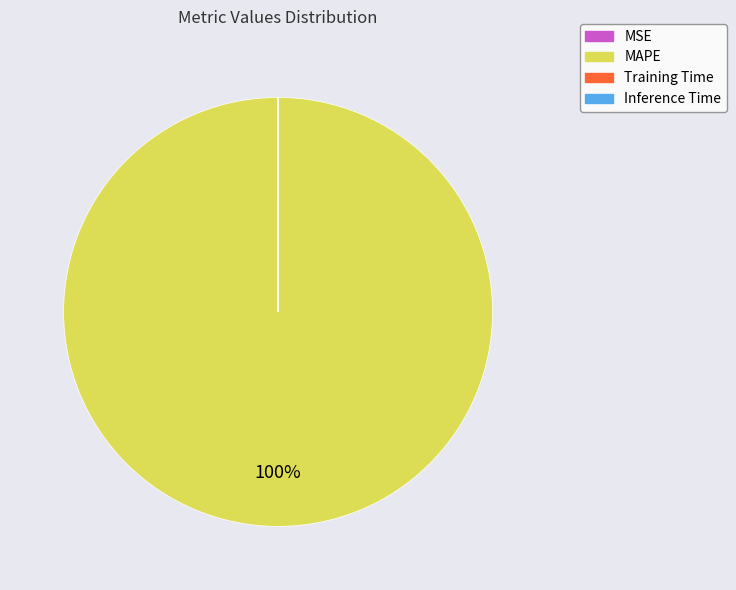

Does MAPE account for over 50% of the chart?

Yes